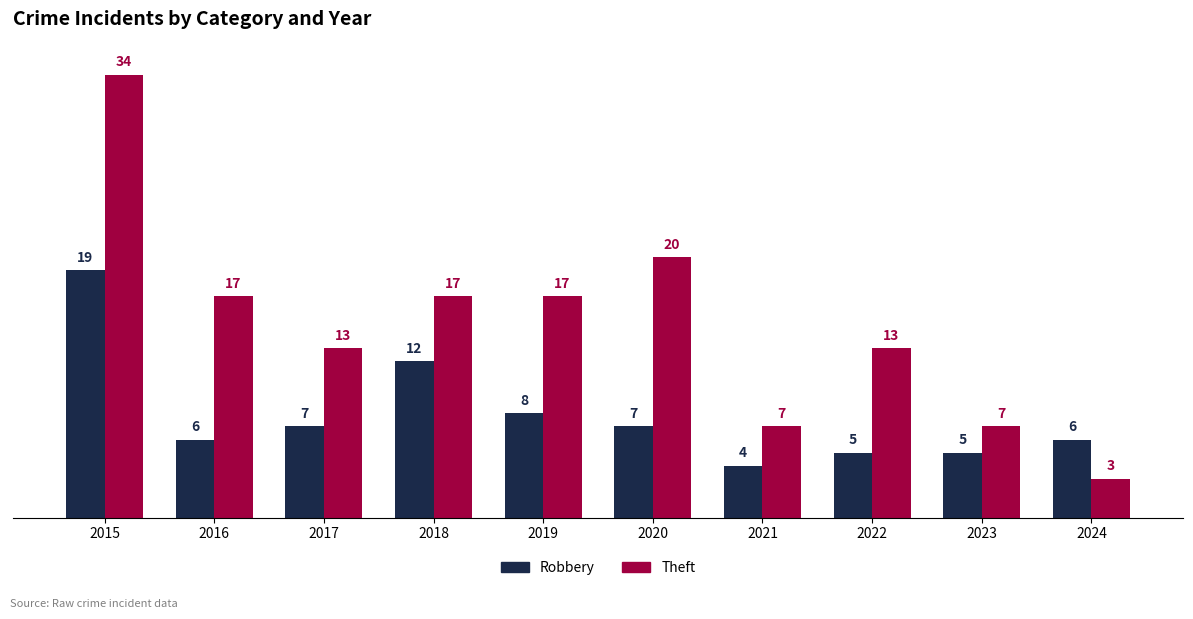

Which series has the largest range (max minus min)?

Theft